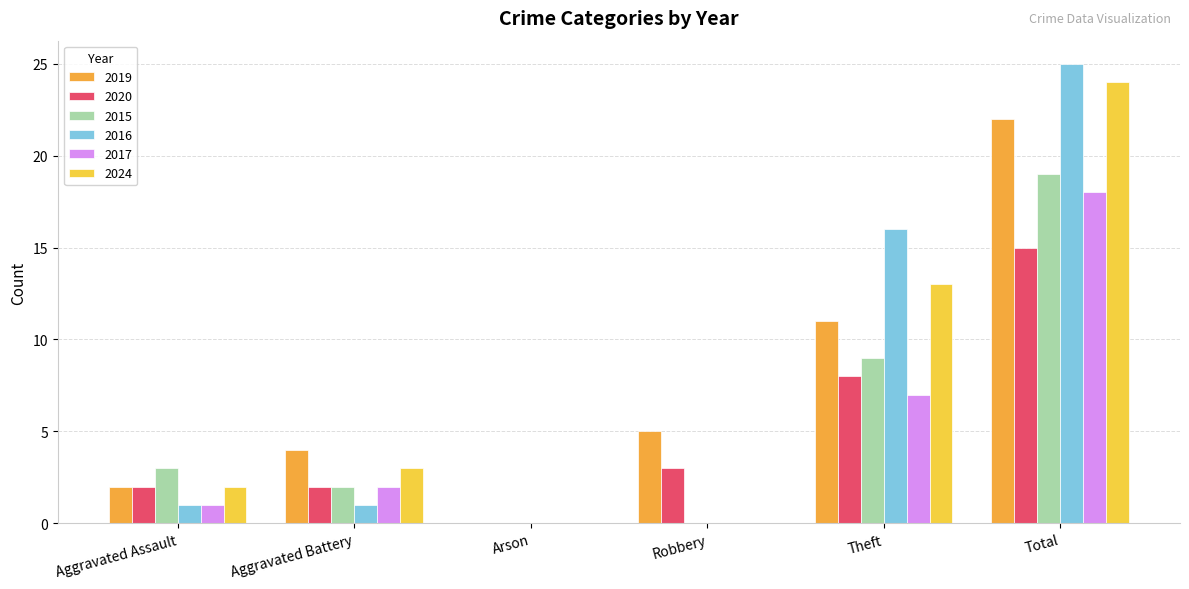

Between Theft and Aggravated Assault, which is larger?

Theft